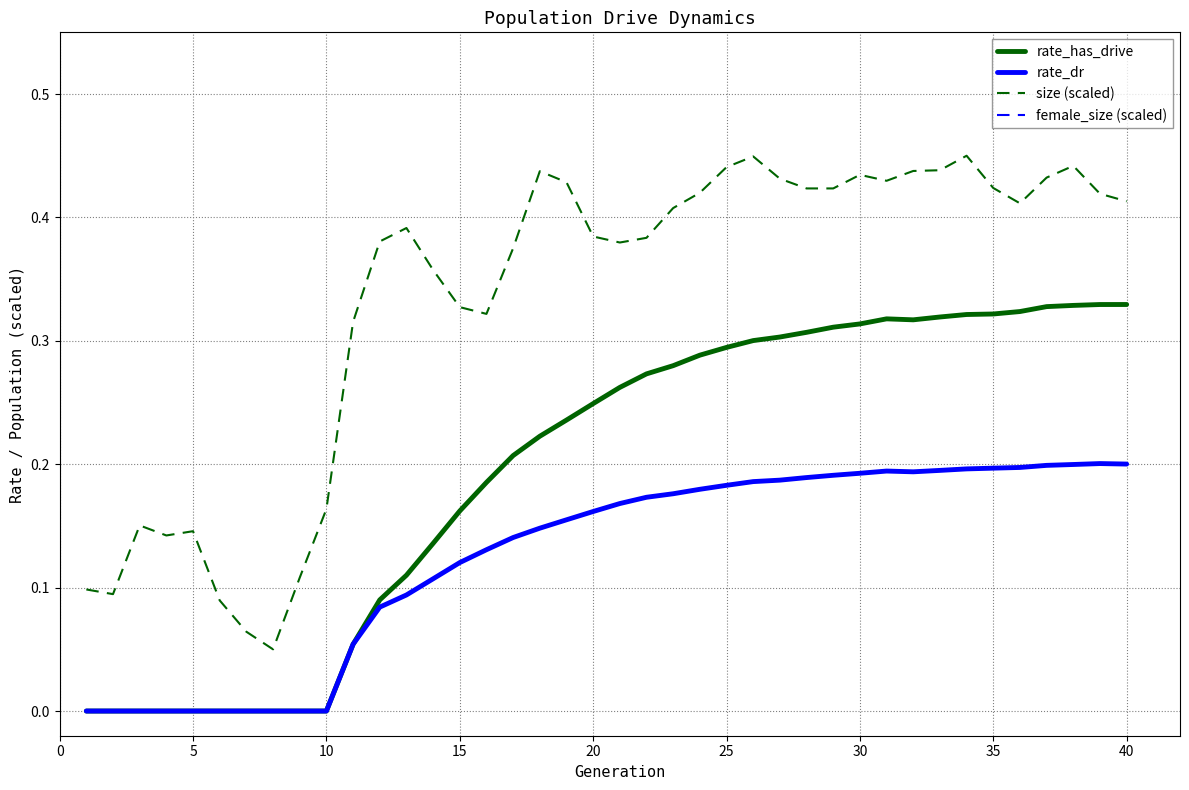

True or false: rate_has_drive and size (scaled) cross at least once.

False